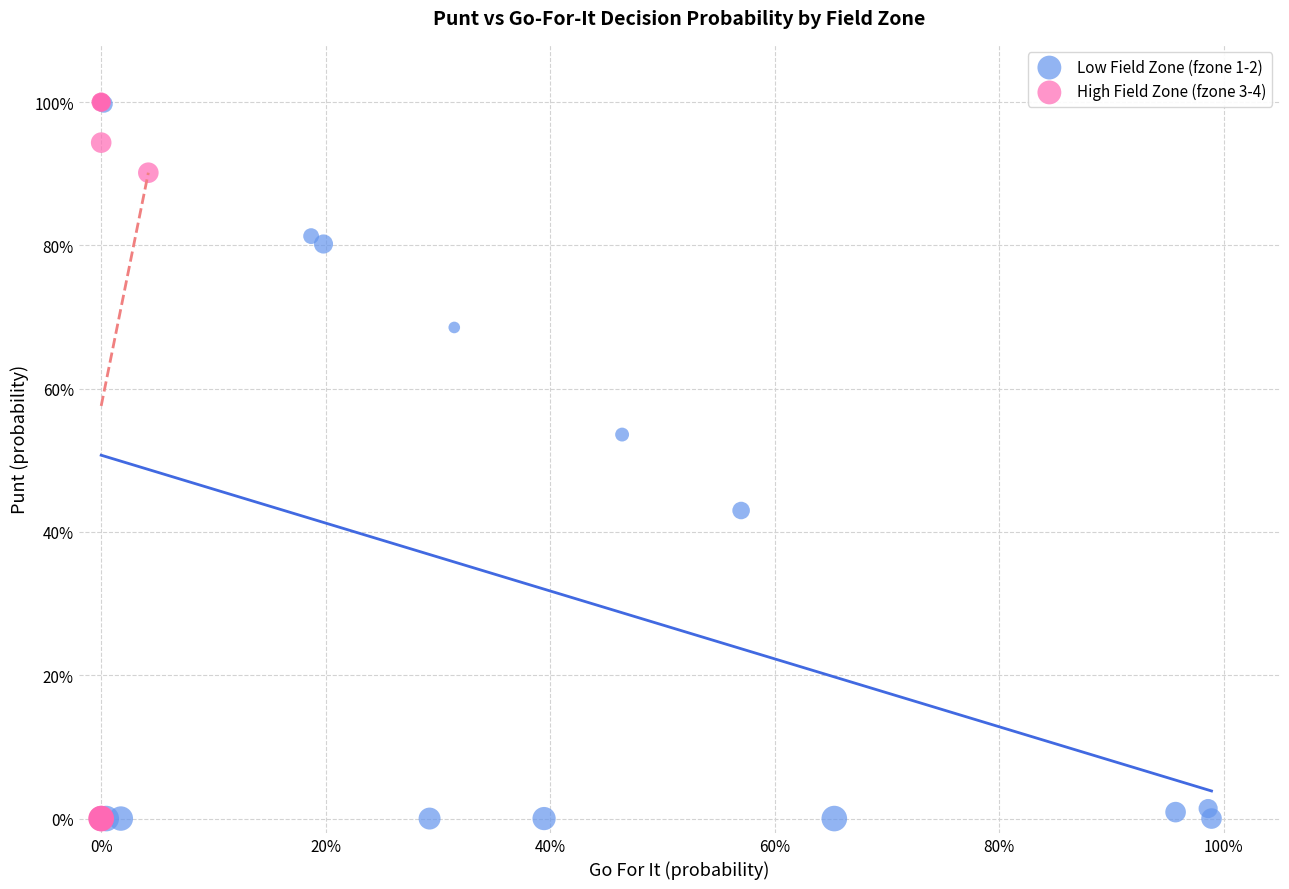

What are all the series names shown in the legend?

Low Field Zone (fzone 1-2), High Field Zone (fzone 3-4)